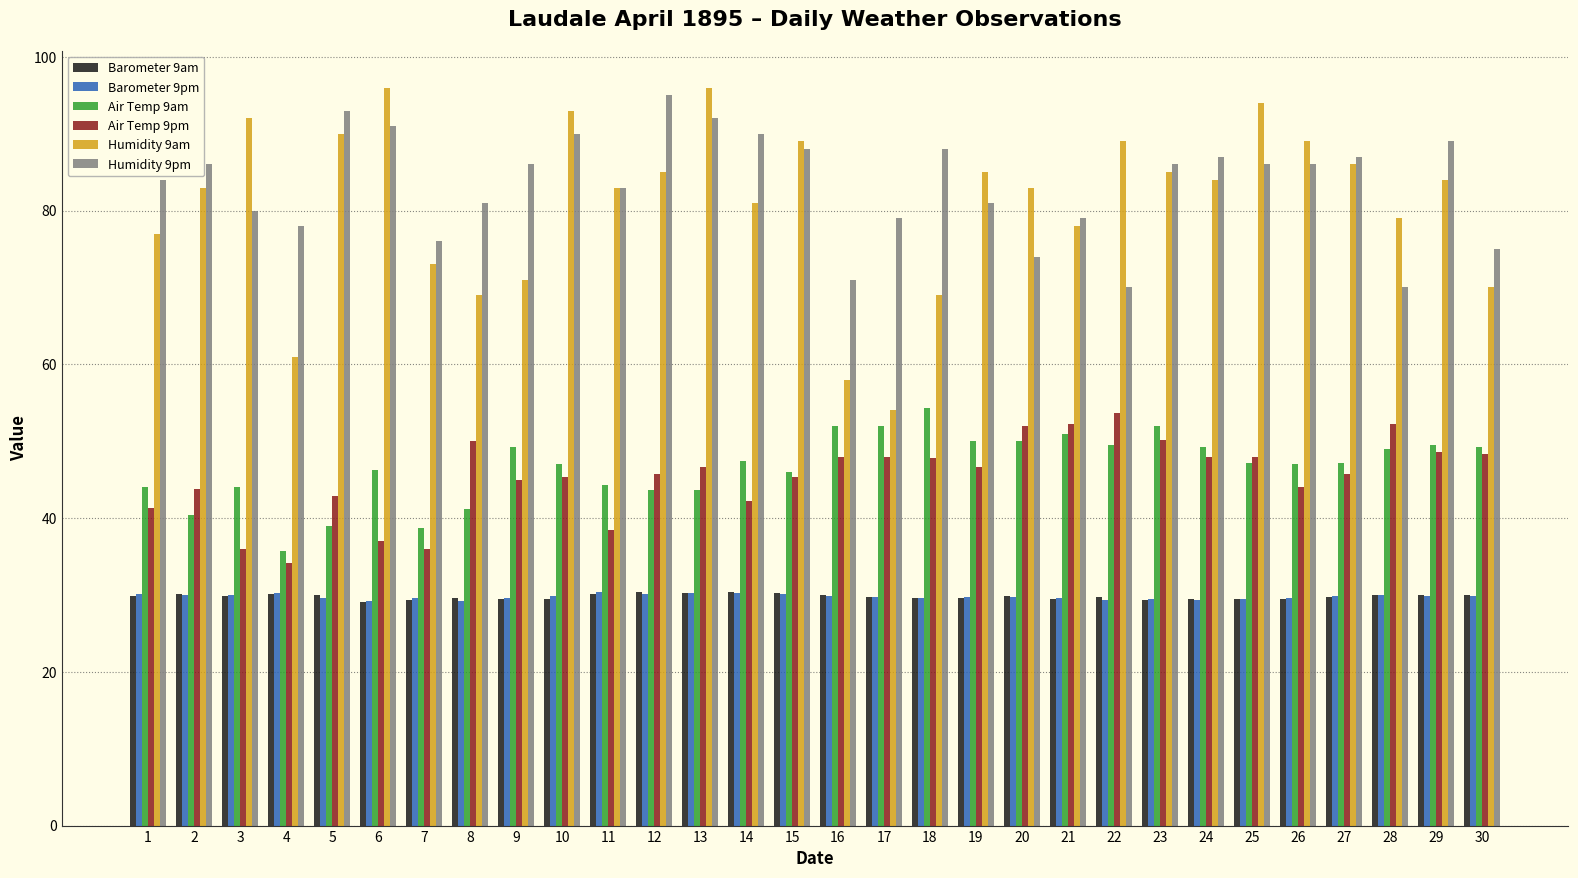

The Humidity 9am series shows 83.0 at 11. True or false?

True